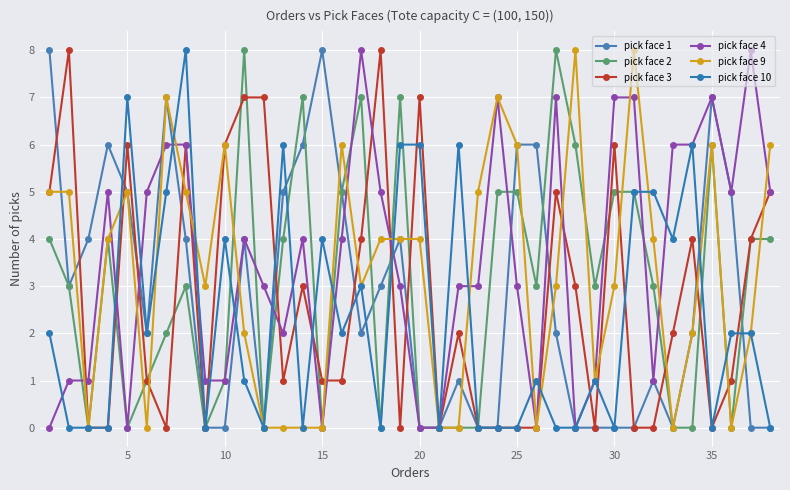

Reading left to right, transcribe all the data shown in this chart.

pick face 1: 8	3	4	6	5	2	7	4	0	0	4	0	5	6	8	5	2	3	4	0	0	1	0	0	6	6	2	0	0	0	0	1	0	2	7	5	0	0
pick face 2: 4	3	0	4	0	1	2	3	0	1	8	0	4	7	0	5	7	0	7	0	0	0	0	5	5	3	8	6	3	5	5	3	0	0	6	0	4	4
pick face 3: 5	8	0	0	6	1	0	6	0	6	7	7	1	3	1	1	4	8	0	7	0	2	0	0	0	0	5	3	0	6	0	0	2	4	0	1	4	5
pick face 4: 0	1	1	5	0	5	6	6	1	1	4	3	2	4	0	4	8	5	3	0	0	3	3	7	3	0	7	0	1	7	7	1	6	6	7	5	8	5
pick face 9: 5	5	0	4	5	0	7	5	3	6	2	0	0	0	0	6	3	4	4	4	0	0	5	7	6	0	3	8	1	3	8	4	0	2	6	0	2	6
pick face 10: 2	0	0	0	7	2	5	8	0	4	1	0	6	0	4	2	3	0	6	6	0	6	0	0	0	1	0	0	1	0	5	5	4	6	0	2	2	0